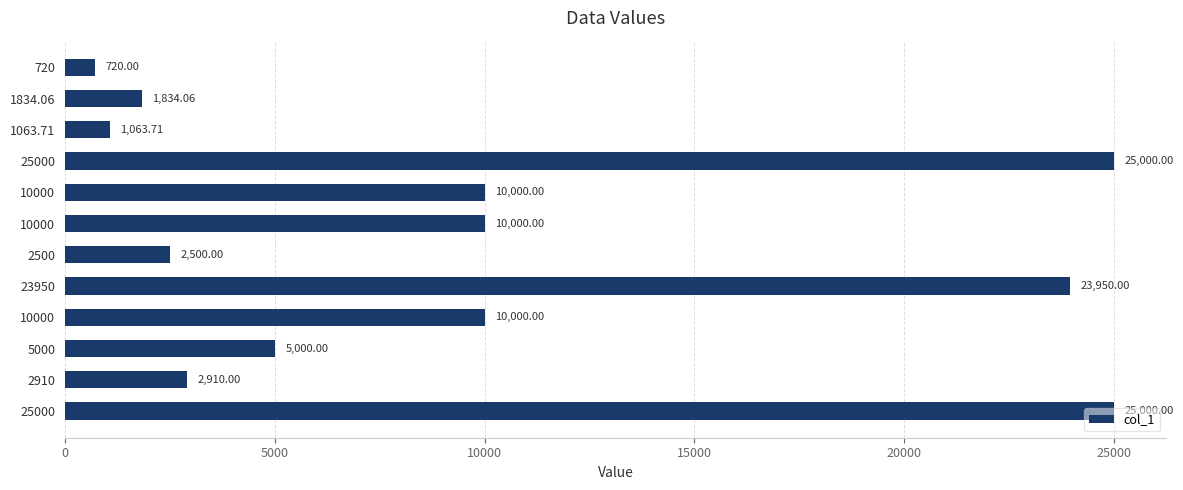

What is the smallest value displayed?

720.0